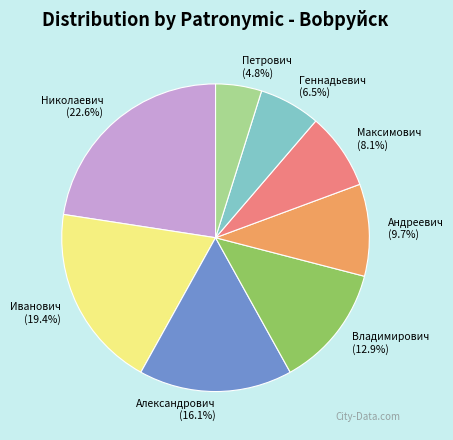

Which has a higher value, Иванович or Владимирович?

Иванович